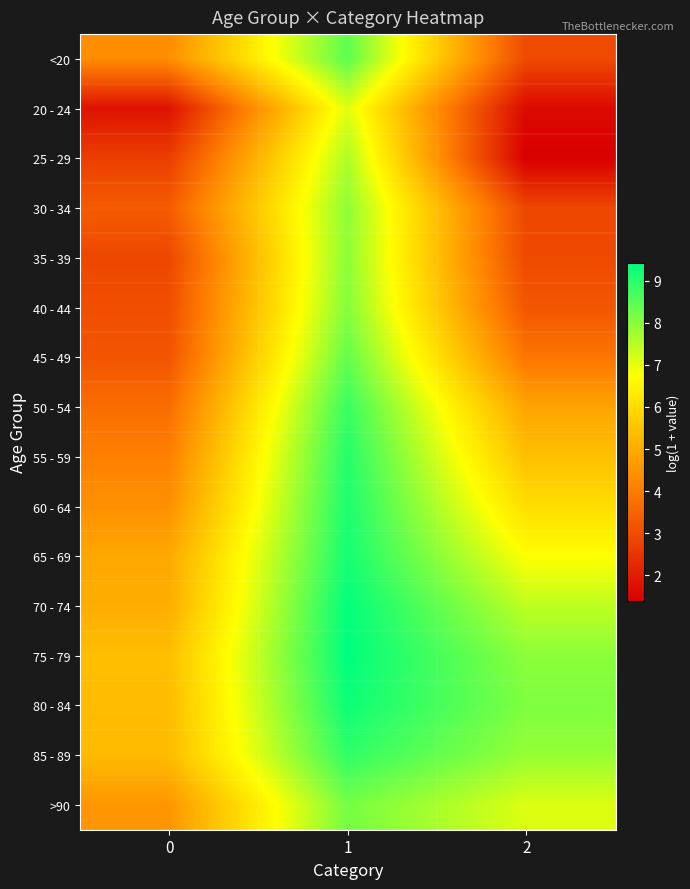

What is the difference between the highest and lowest values at 0?

3.6